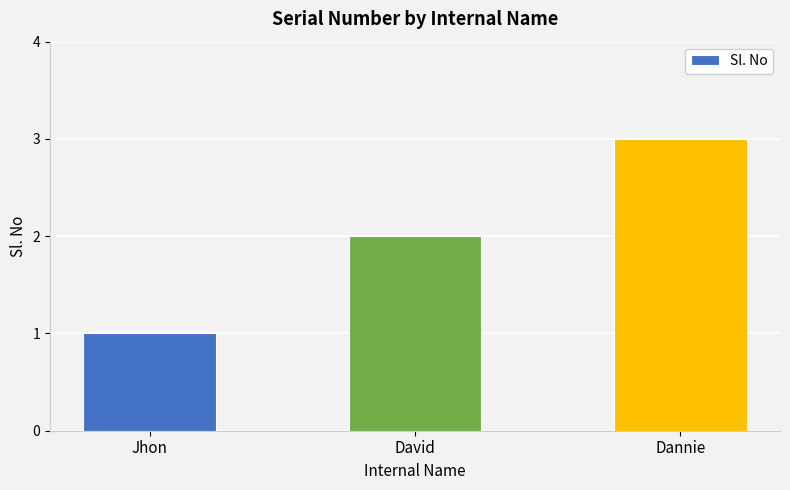

List the labels in order of value, largest first.

Dannie, David, Jhon